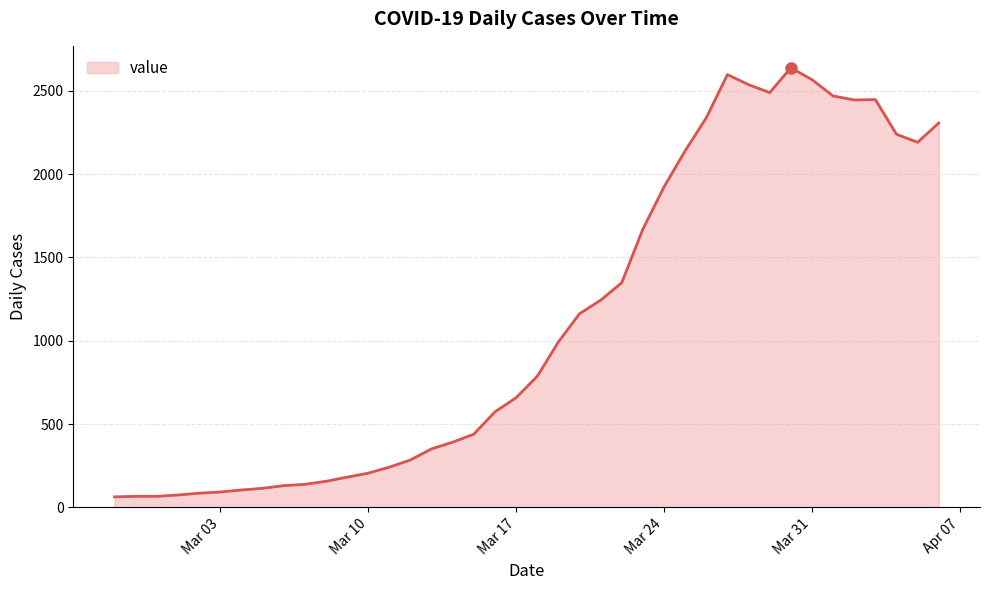

What is the smallest value displayed?

63